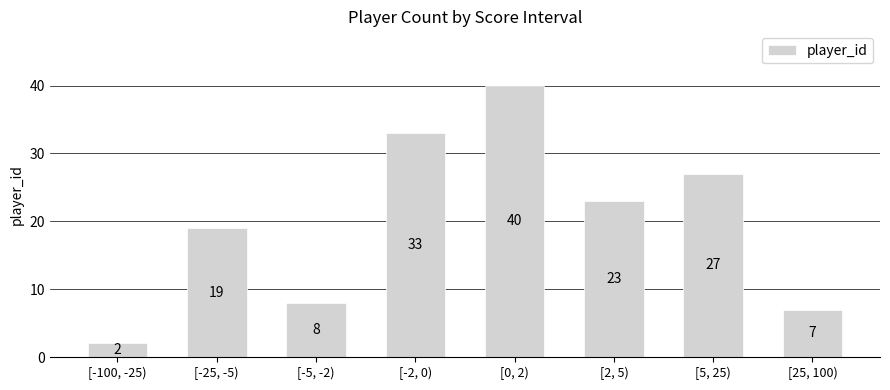

List the labels in order of value, largest first.

[0, 2), [-2, 0), [5, 25), [2, 5), [-25, -5), [-5, -2), [25, 100), [-100, -25)